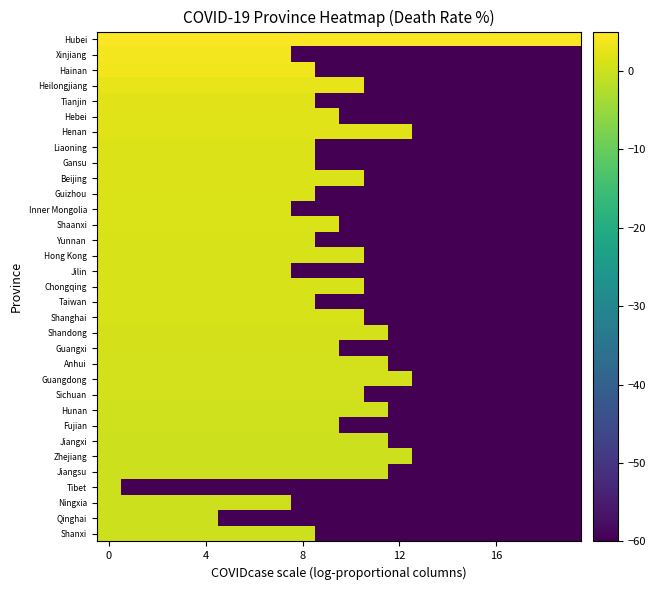

Count the number of data series in this chart.

33